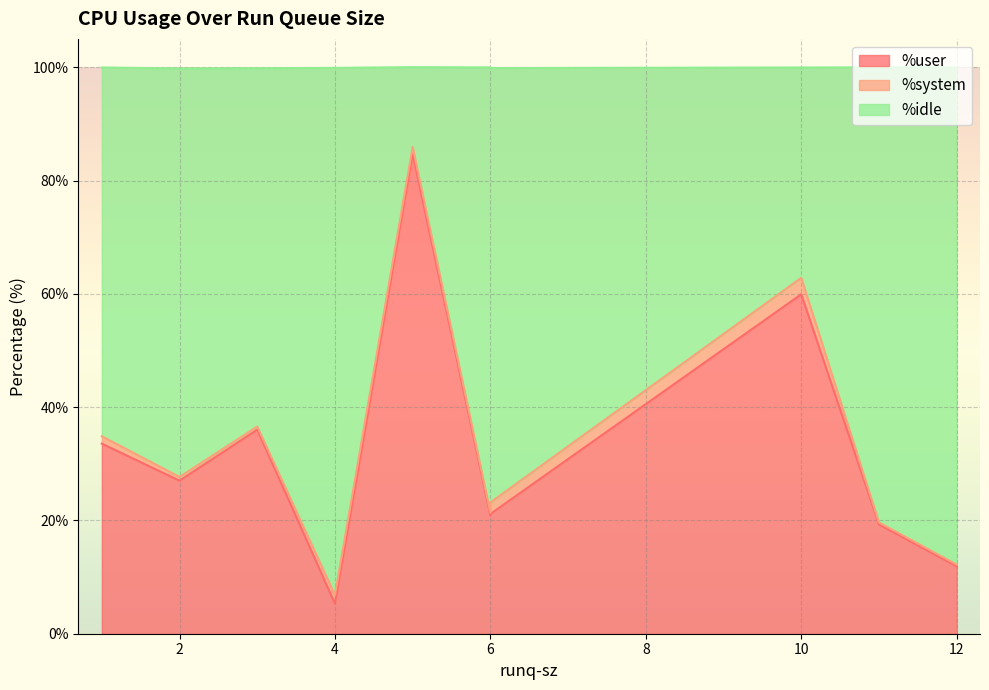

At 5, list the series in order from largest to smallest.

%user, %idle, %system